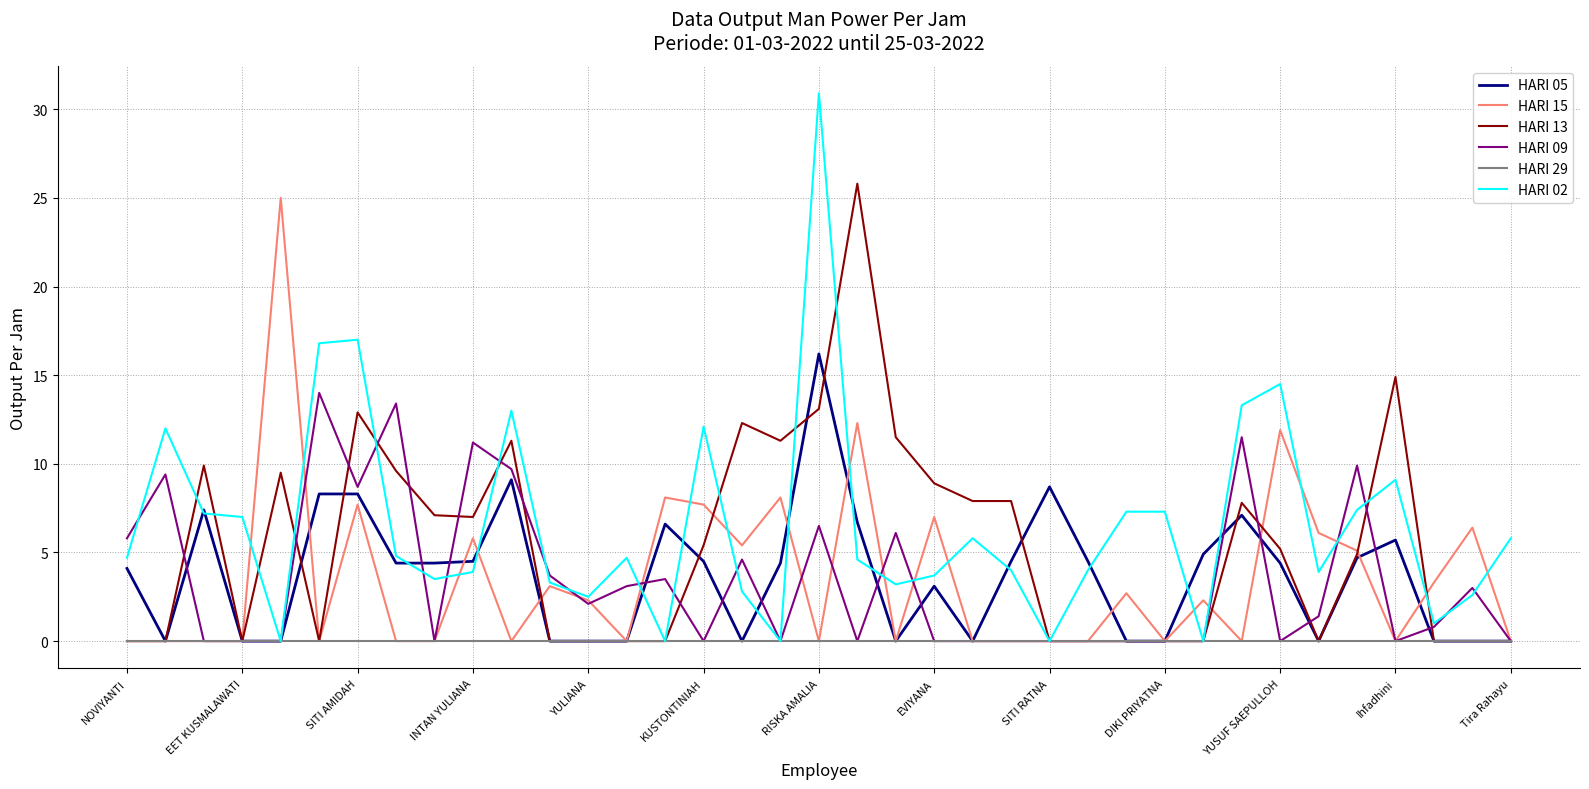

Which series has the largest total across all categories?

HARI 02